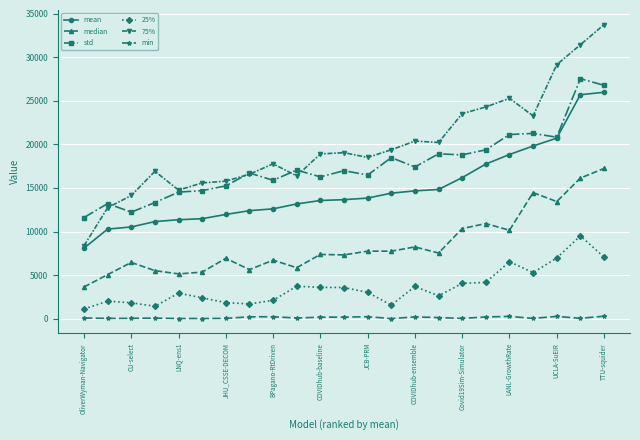

True or false: median and 25% cross at least once.

False